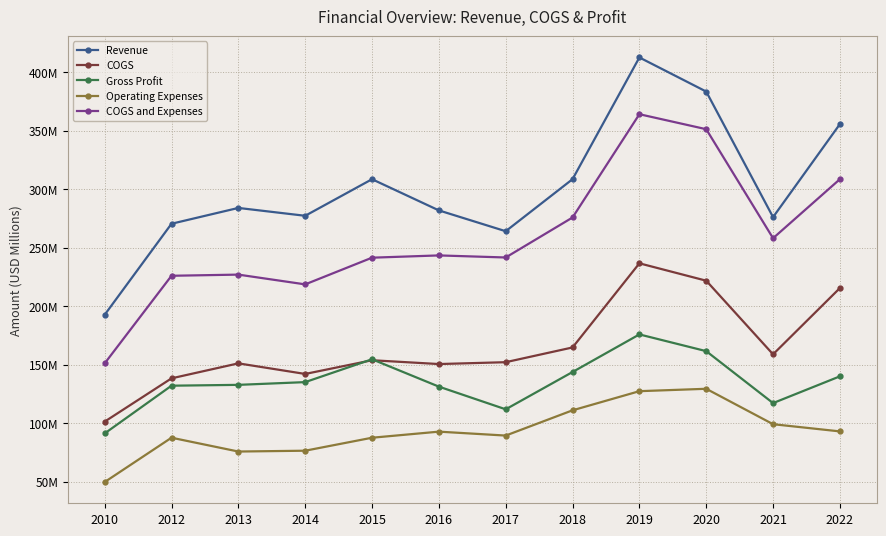

True or false: Operating Expenses has more than 0 points higher than both neighbors.

True